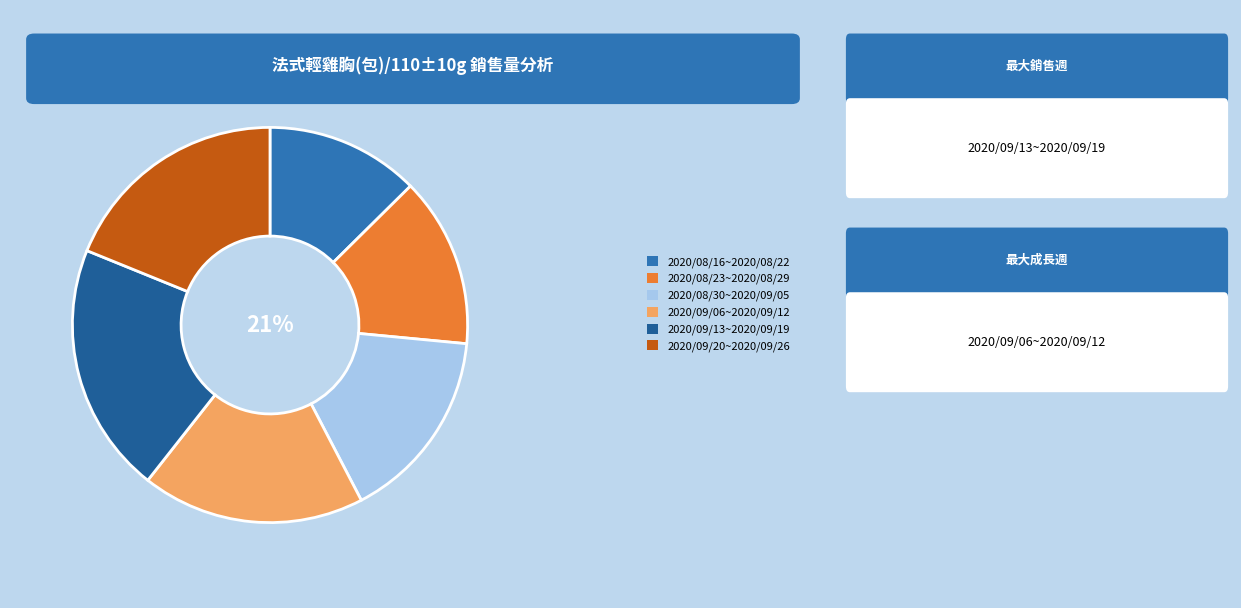

To the nearest percent, what is the difference between the 2020/08/30~2020/09/05 and 2020/09/06~2020/09/12 slice percentages?

2%